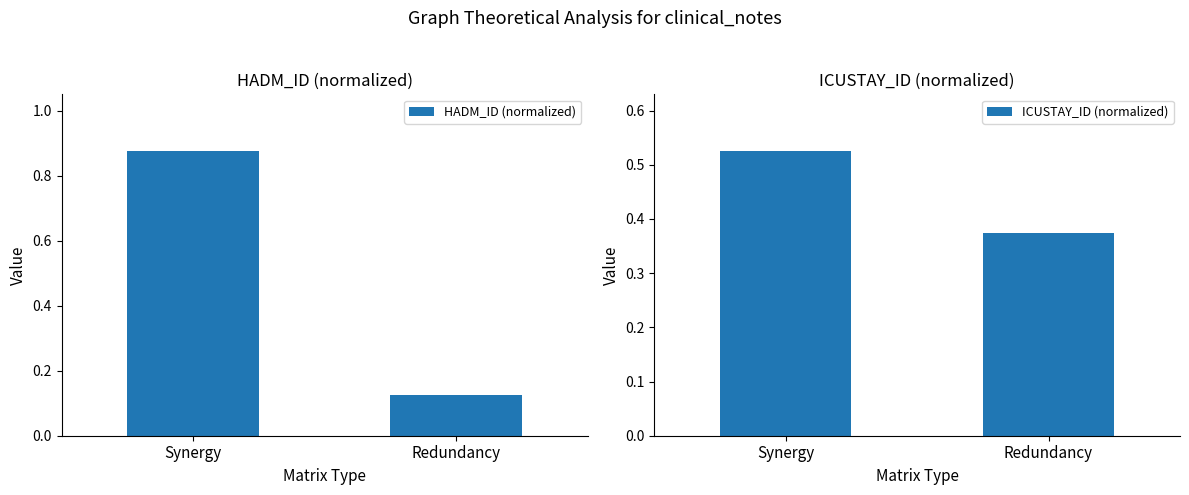

What is the label of the 1st bar from the right?

Redundancy